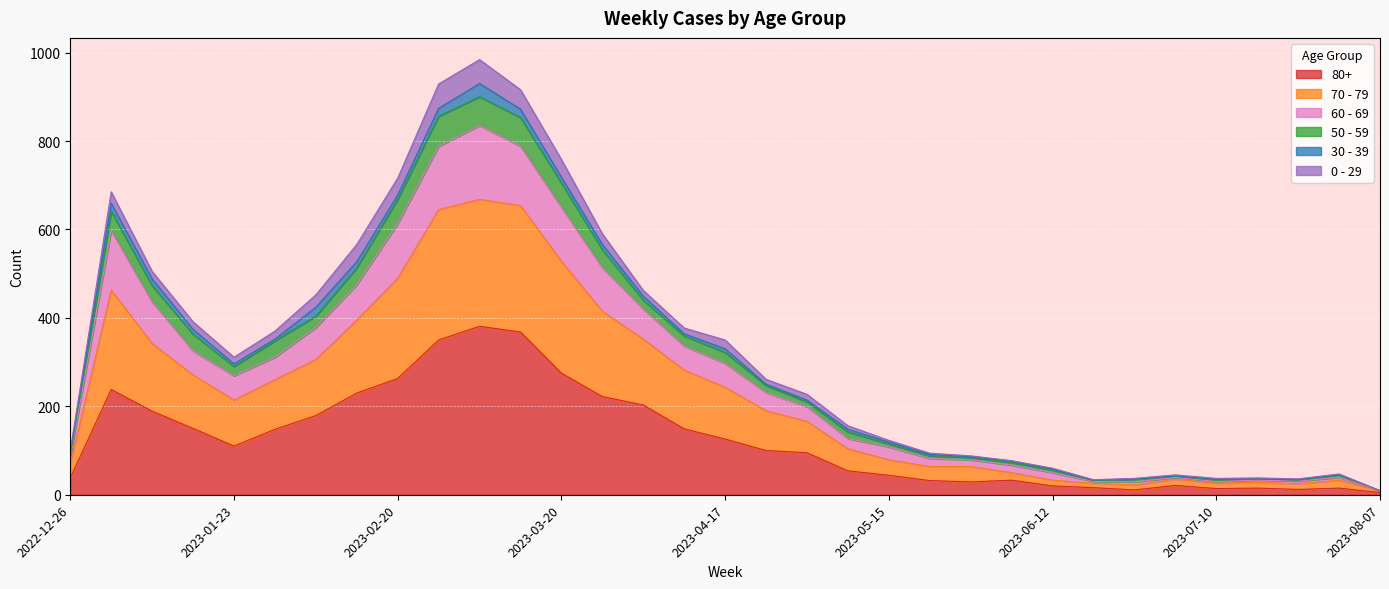

At which category is the sum across all series the highest?

2023-03-06